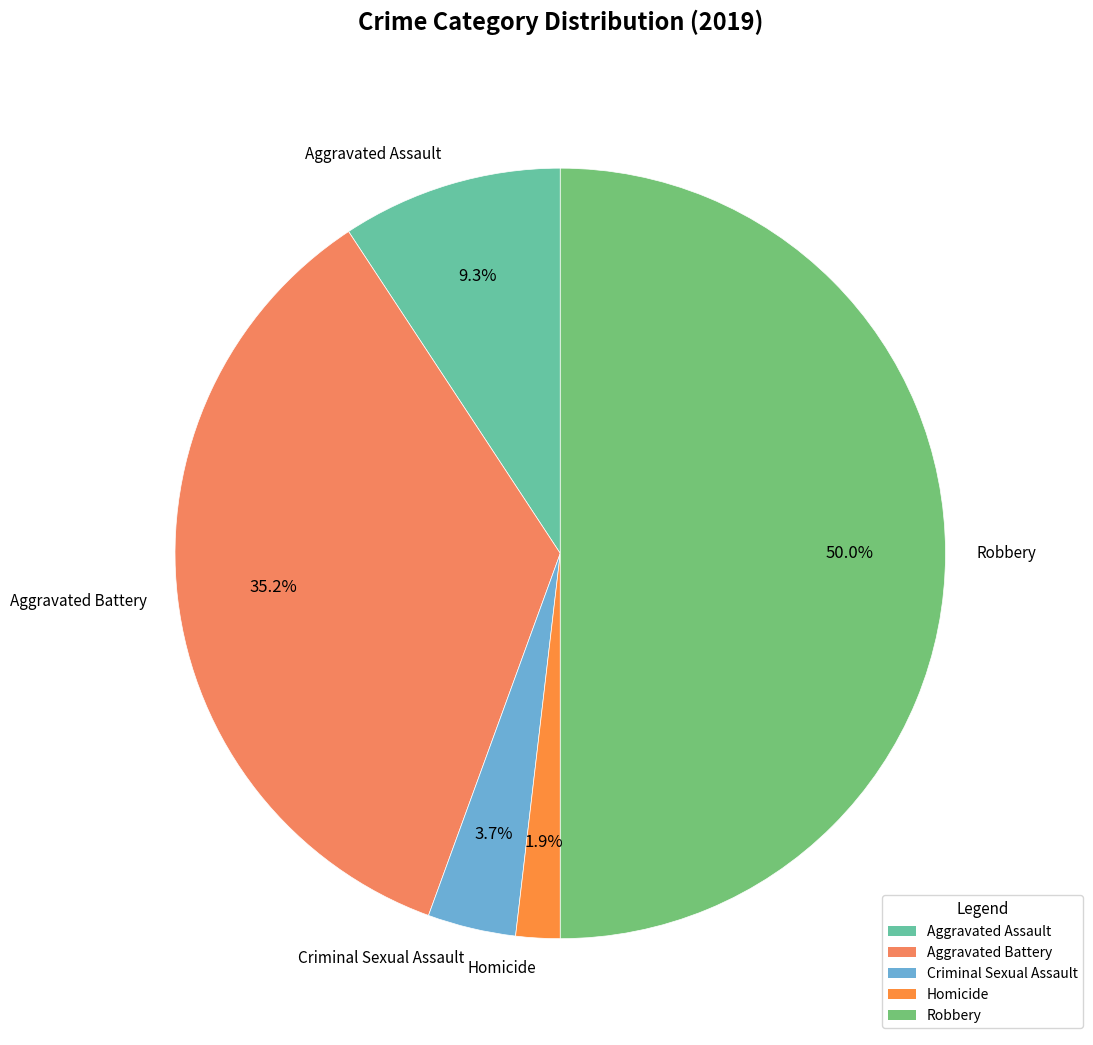

To the nearest percent, what is the combined percentage of Aggravated Assault and Aggravated Battery?

44%